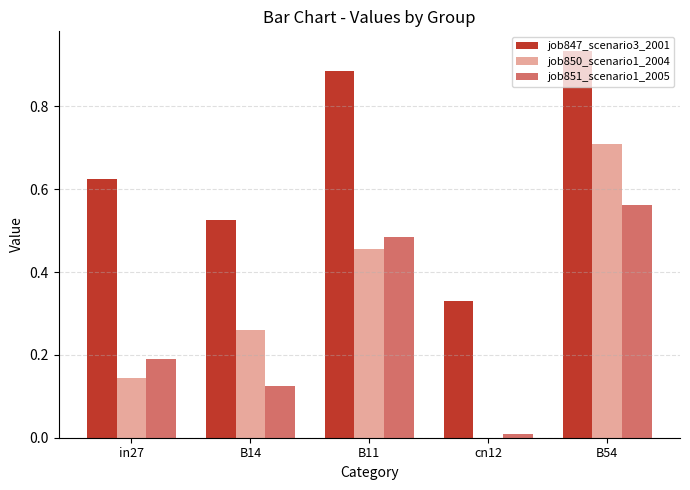

What is the highest value of the job850_scenario1_2004 series?

0.7